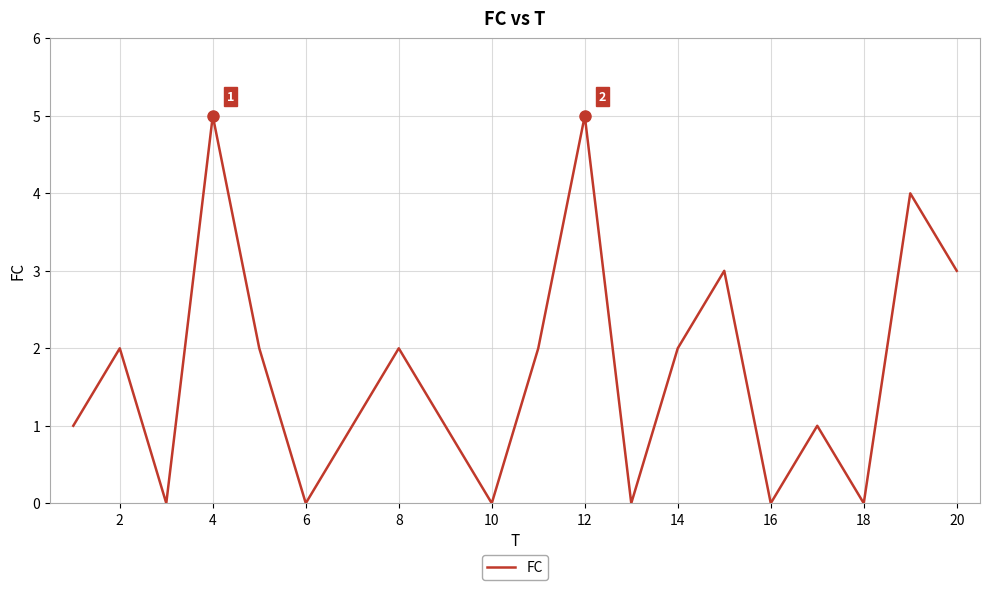

What is the maximum value shown in the chart?

5